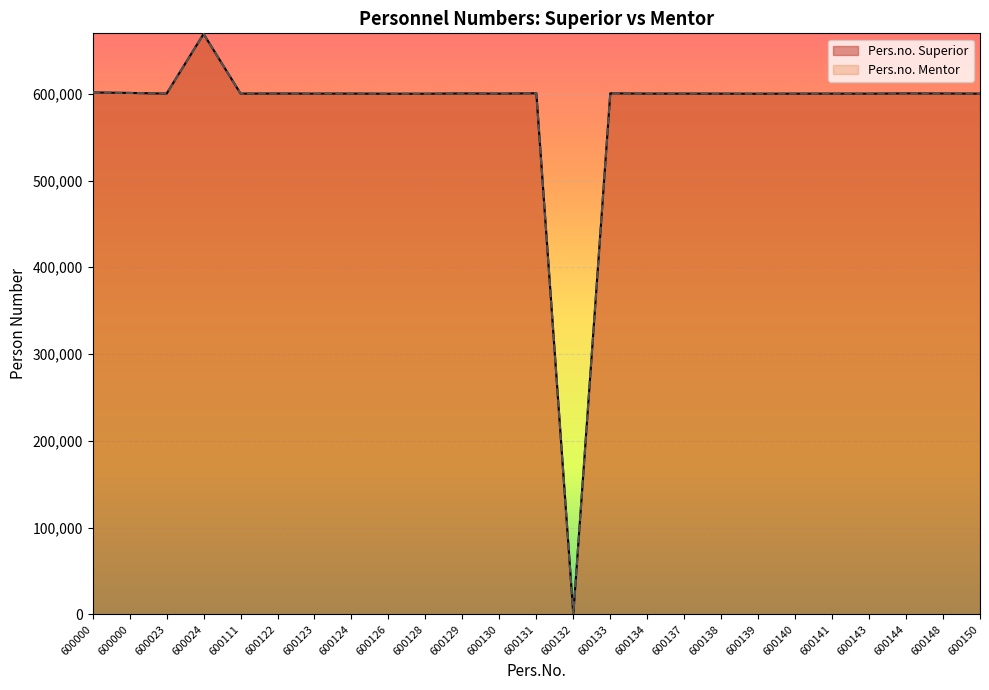

Where is the first local minimum for Pers.no. Superior?

600023